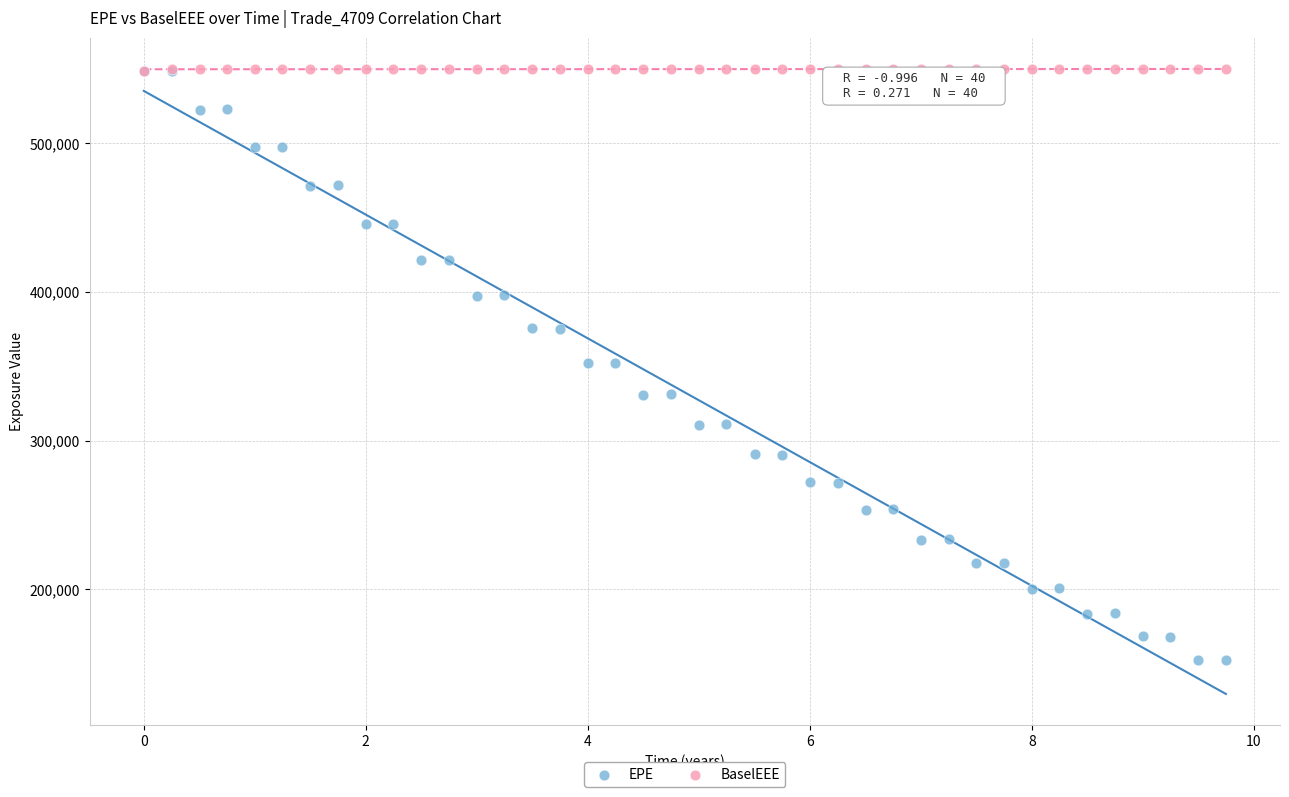

Which series contains the lowest Y value?

EPE